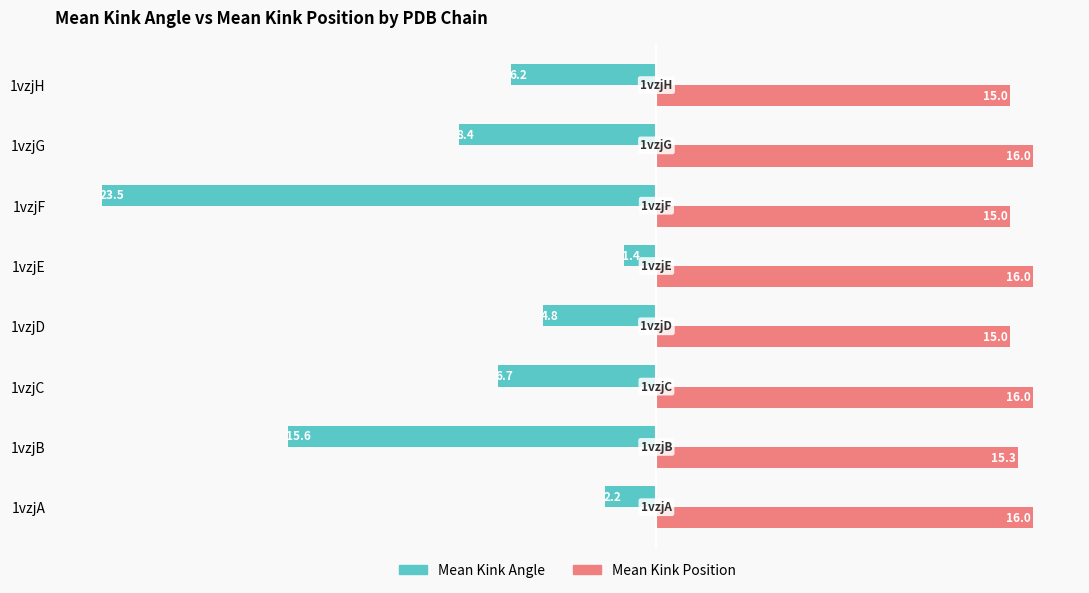

What is the maximum value shown in the chart?

16.0